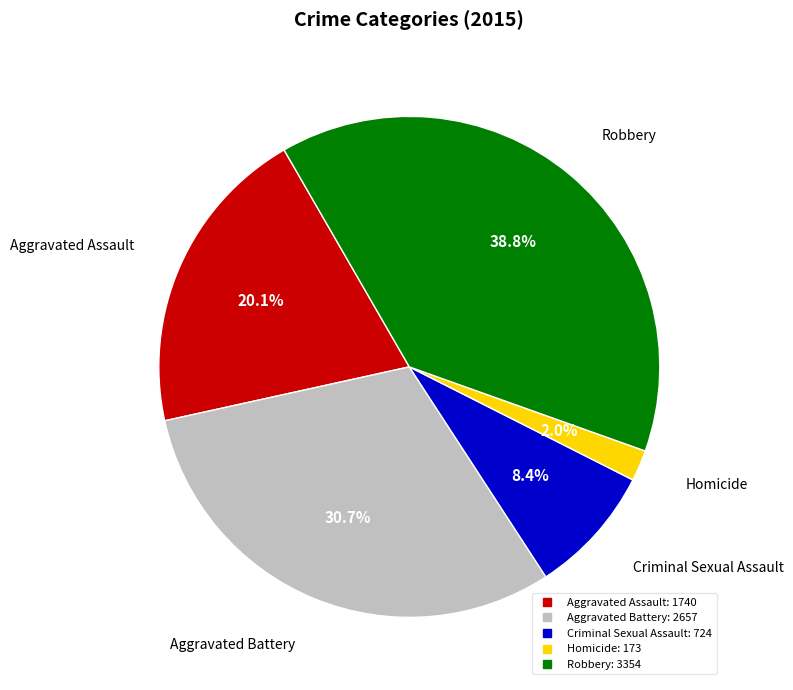

Rank the categories by value from lowest to highest.

Homicide, Criminal Sexual Assault, Aggravated Assault, Aggravated Battery, Robbery